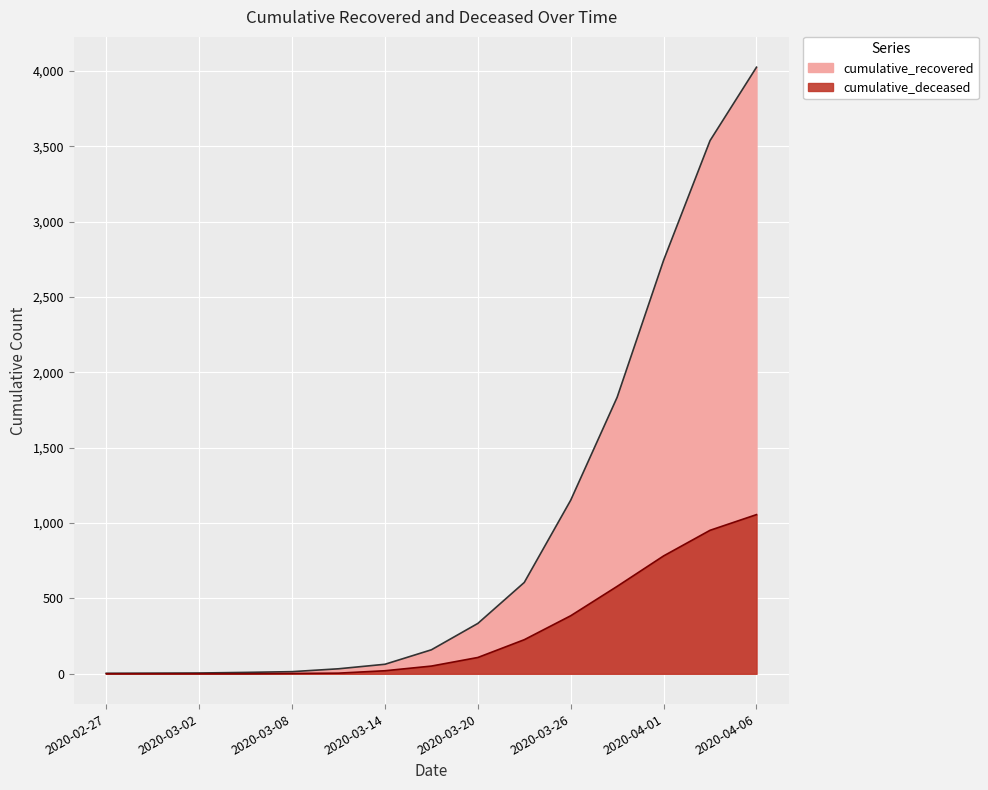

What is the difference between the cumulative_deceased values at 2020-03-02 and 2020-04-06?

1056